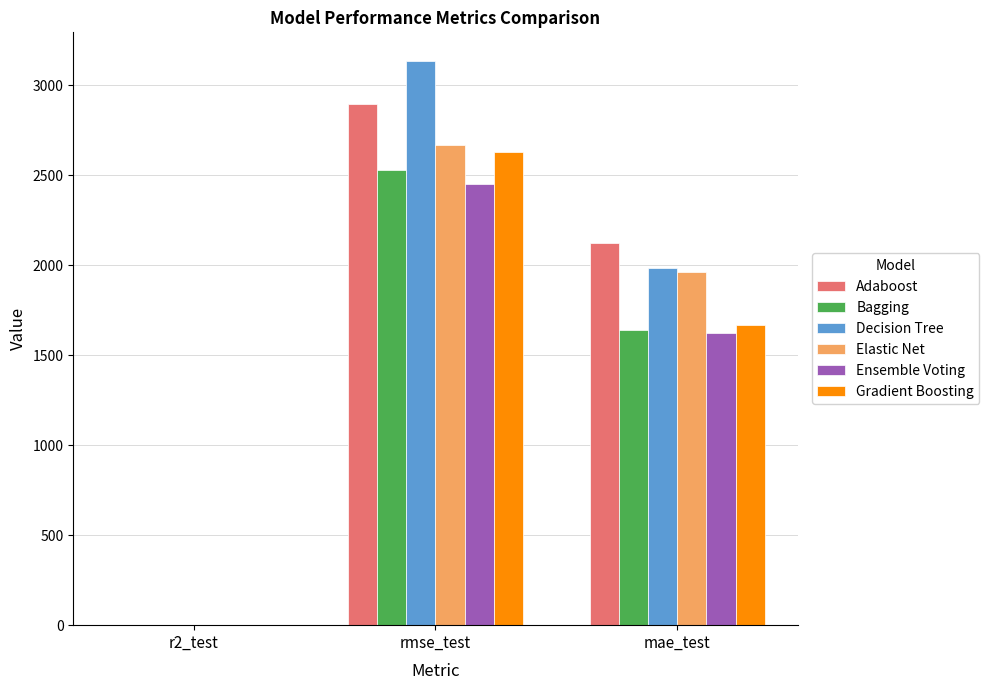

What is the greatest value displayed?

3136.1